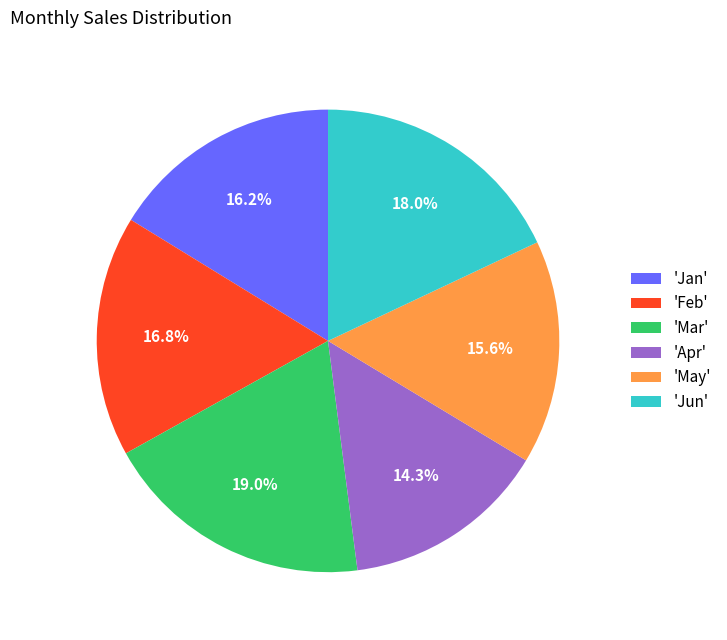

Does 'Mar' account for over 50% of the chart?

No